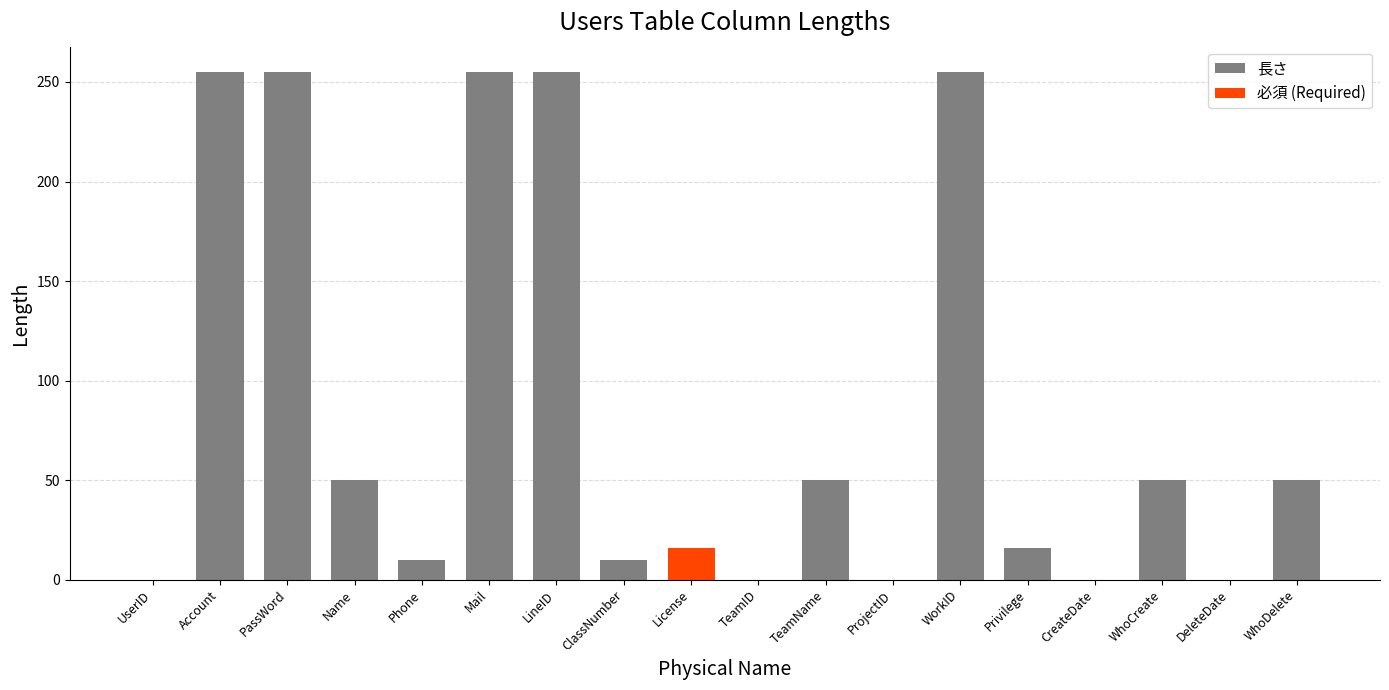

What position from the right is TeamName?

8